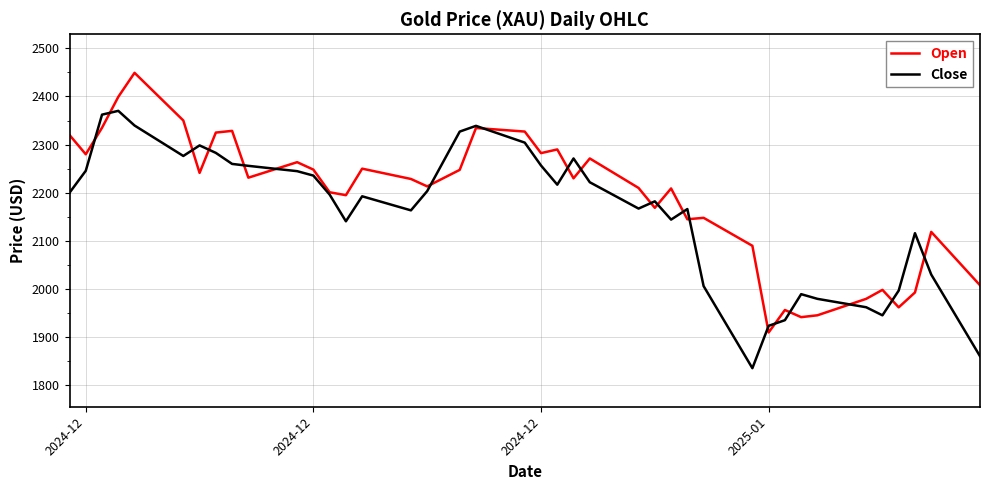

Does the chart display data point markers on the line(s)?

No